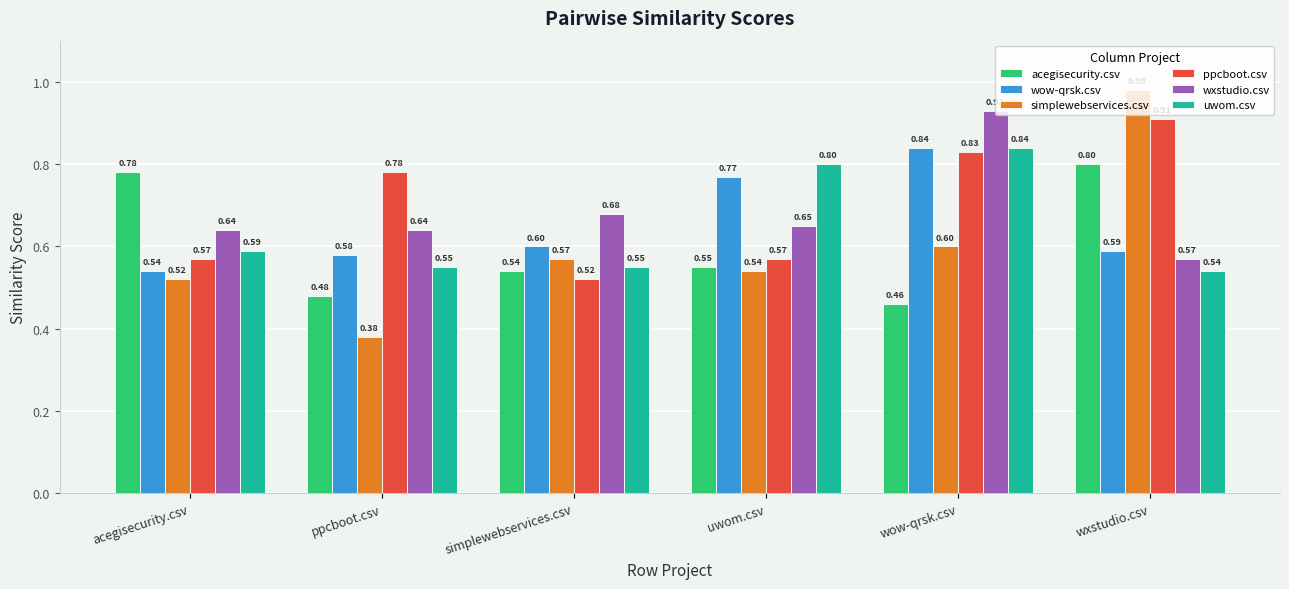

What is the difference between the maximum and minimum values in the wow-qrsk.csv series?

0.3